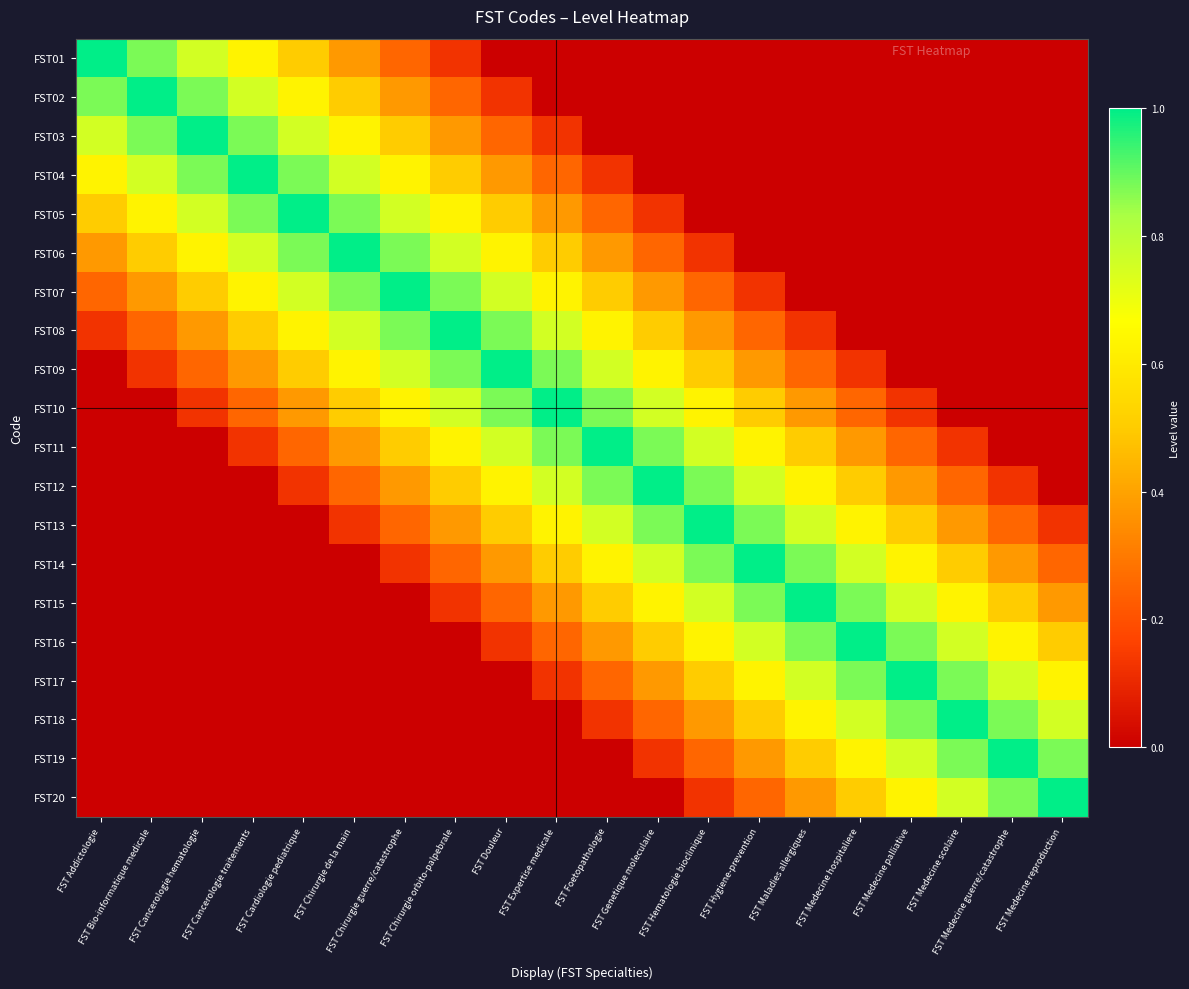

At how many categories does at least one series exceed 0?

20